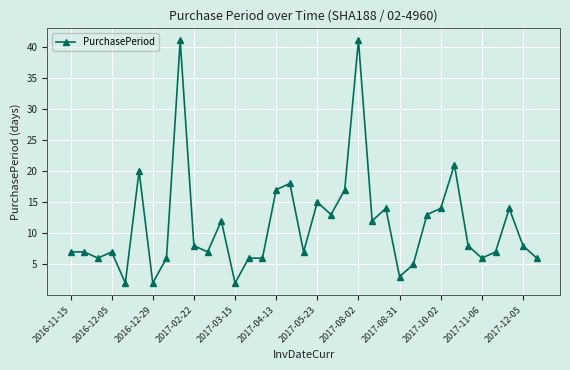

What is the maximum value shown in the chart?

41